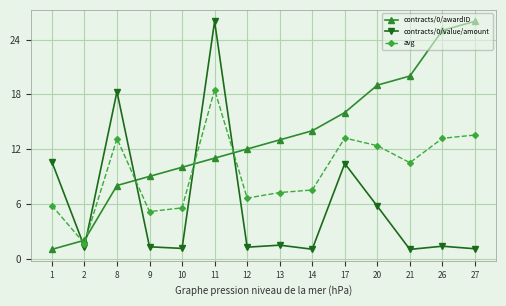

What is the average value of the contracts/0/awardID series?

13.3